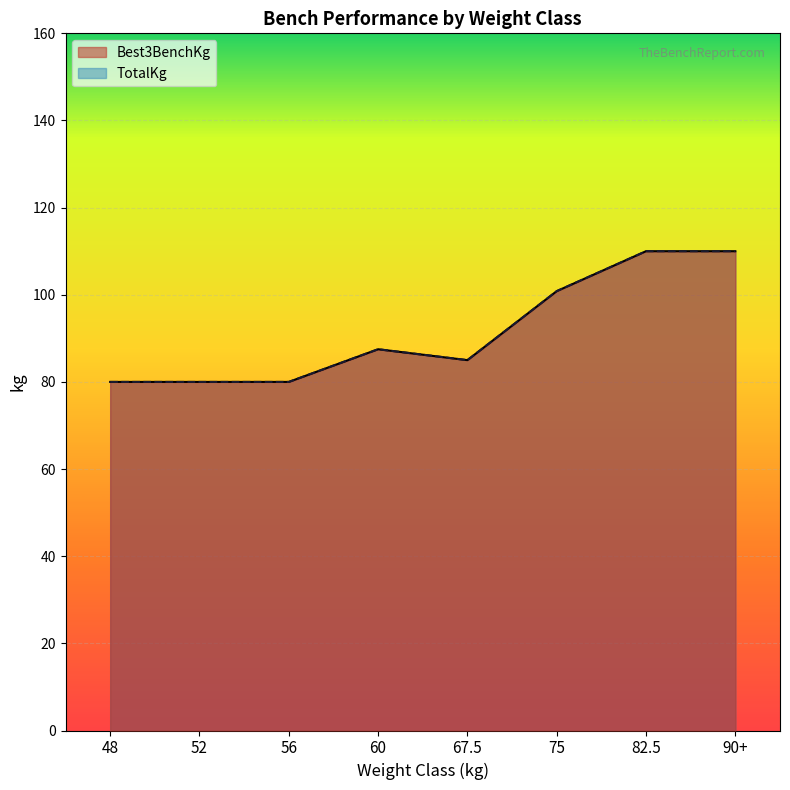

True or false: TotalKg has more than 2 interior local peaks.

True